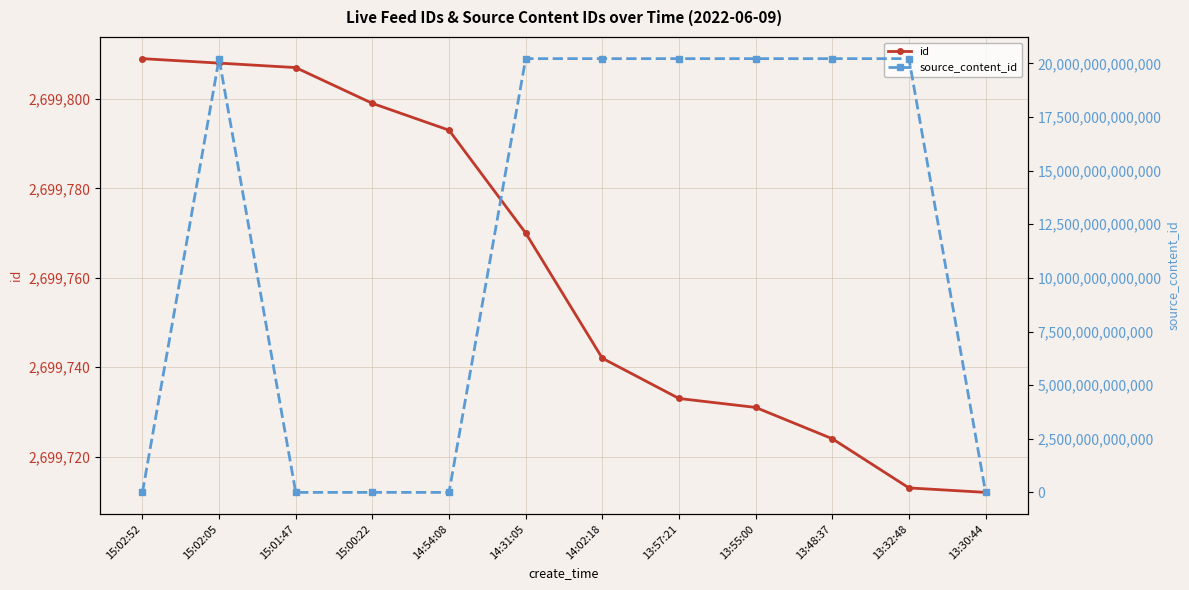

Reading left to right, list all the values displayed in this chart.

id: 15:02:52=2699809	15:02:05=2699808	15:01:47=2699807	15:00:22=2699799	14:54:08=2699793	14:31:05=2699770	14:02:18=2699742	13:57:21=2699733	13:55:00=2699731	13:48:37=2699724	13:32:48=2699713	13:30:44=2699712
source_content_id: 15:02:52=0	15:02:05=20220609150225	15:01:47=0	15:00:22=0	14:54:08=0	14:31:05=20220609143130	14:02:18=20220609140259	13:57:21=20220609135732	13:55:00=20220609135718	13:48:37=20220609134837	13:32:48=20220609133248	13:30:44=0